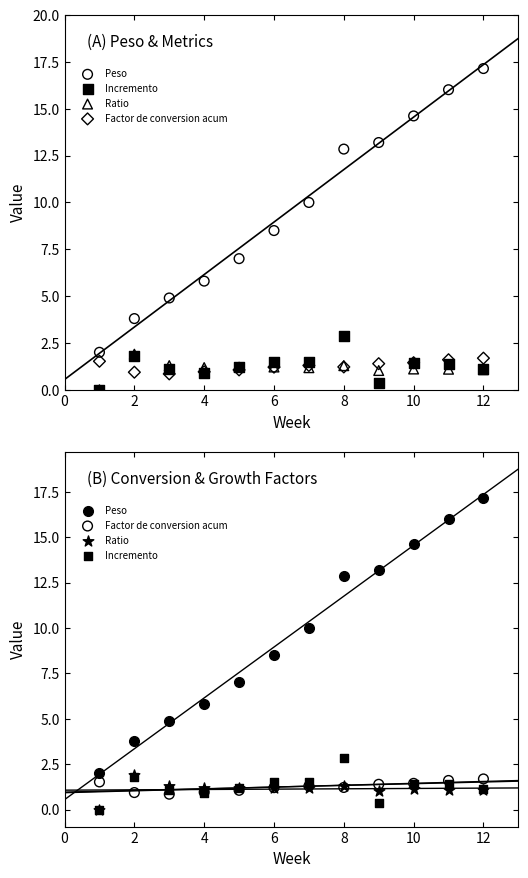

Which series reaches the minimum Y coordinate?

Incremento